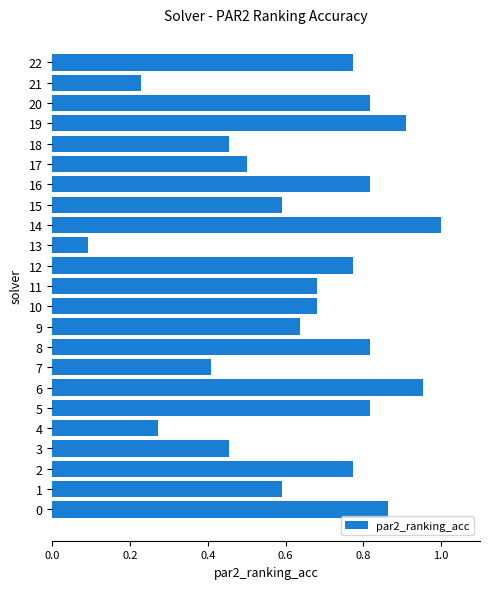

What is the sum of the values at 14 and 5?

1.8